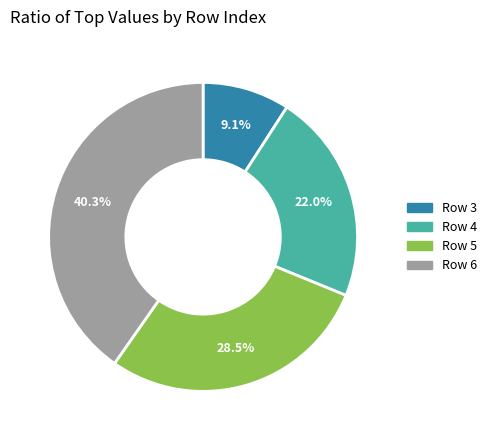

Is there any slice that represents more than half of the pie?

No